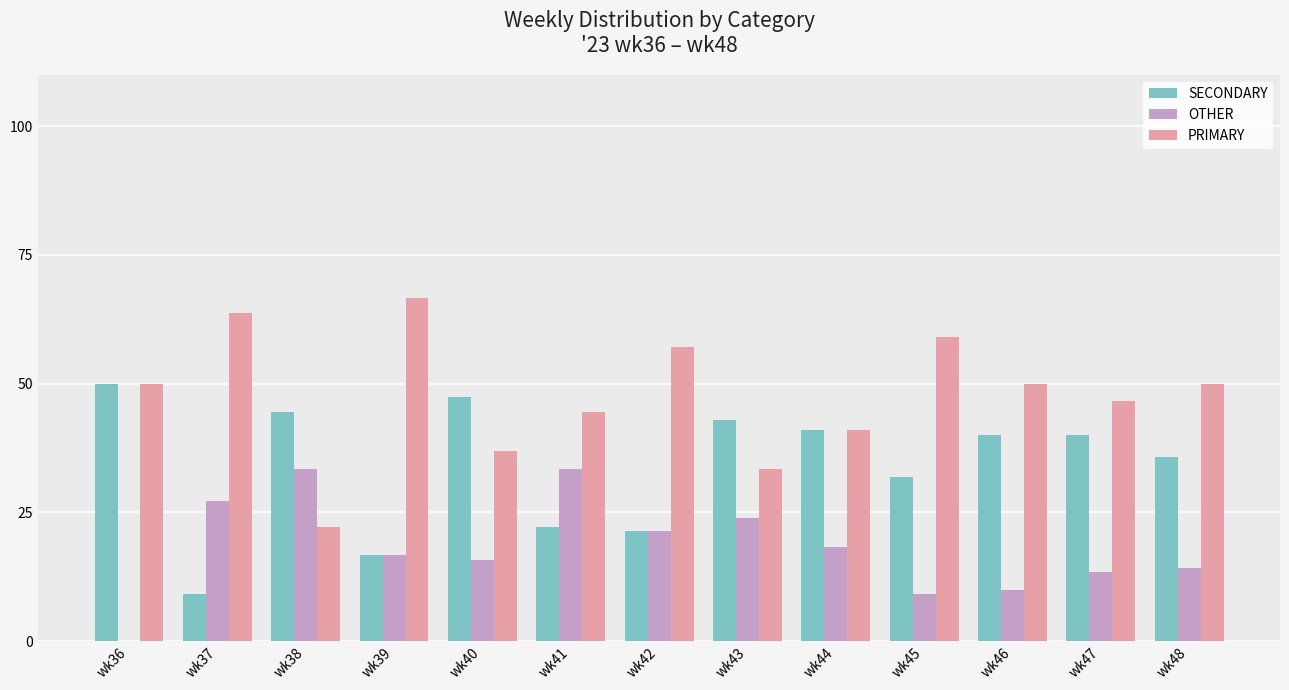

Is the value of PRIMARY at wk43 greater than the value of SECONDARY at wk48?

No